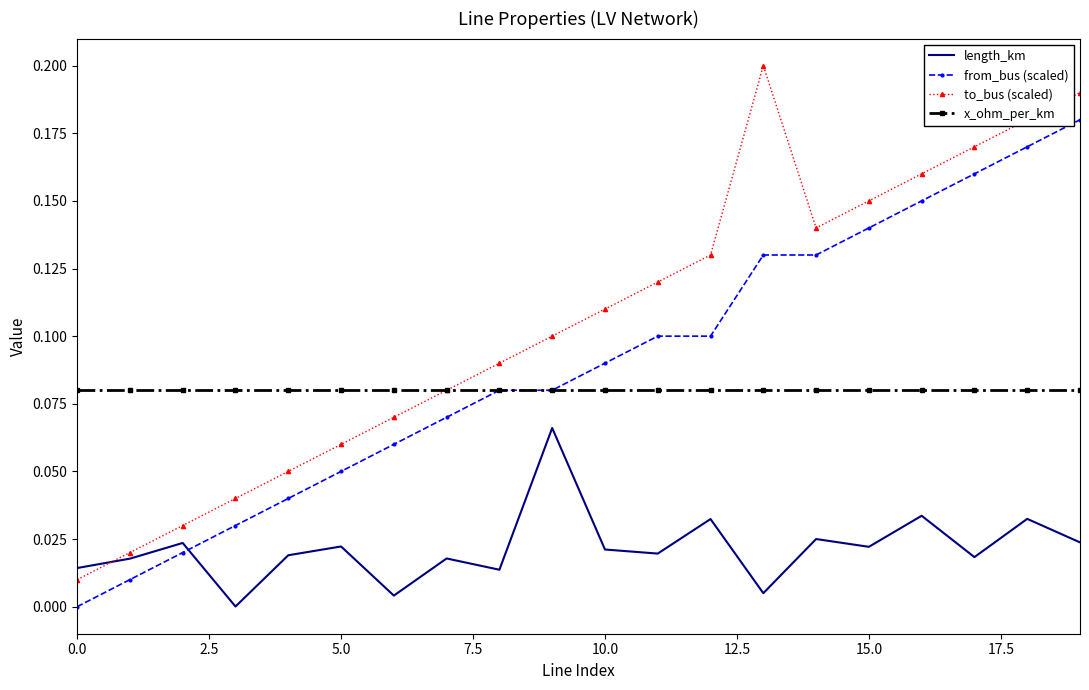

How many times do length_km and from_bus (scaled) cross each other?

1